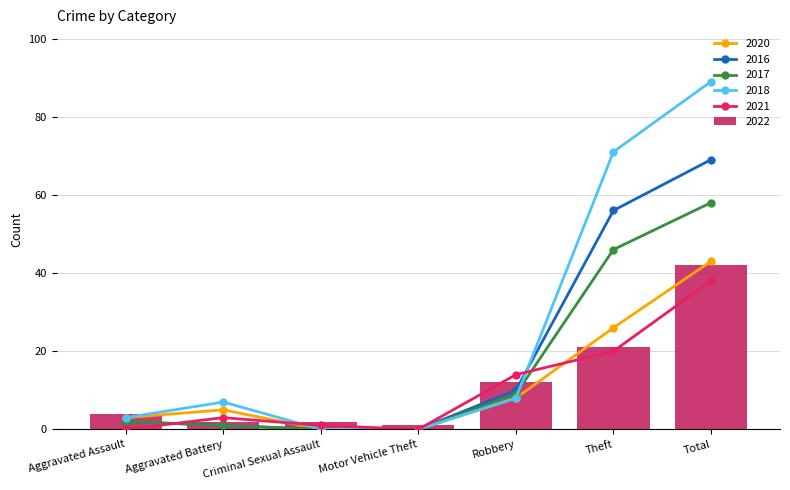

The 2020 series shows 0 at Criminal Sexual Assault. True or false?

True